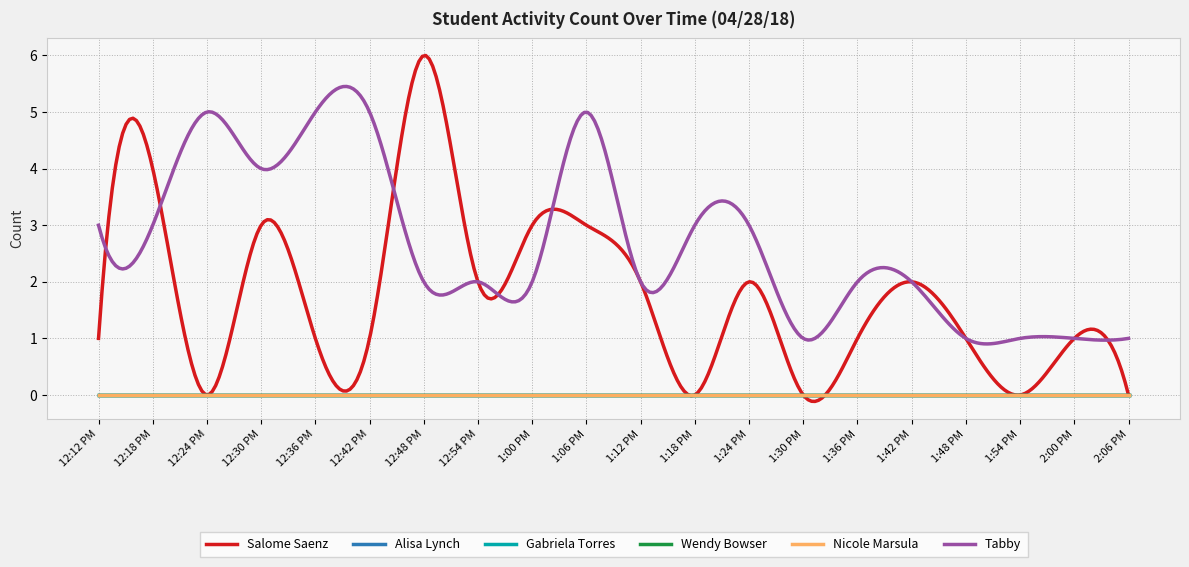

Does the chart have visible grid lines?

Yes